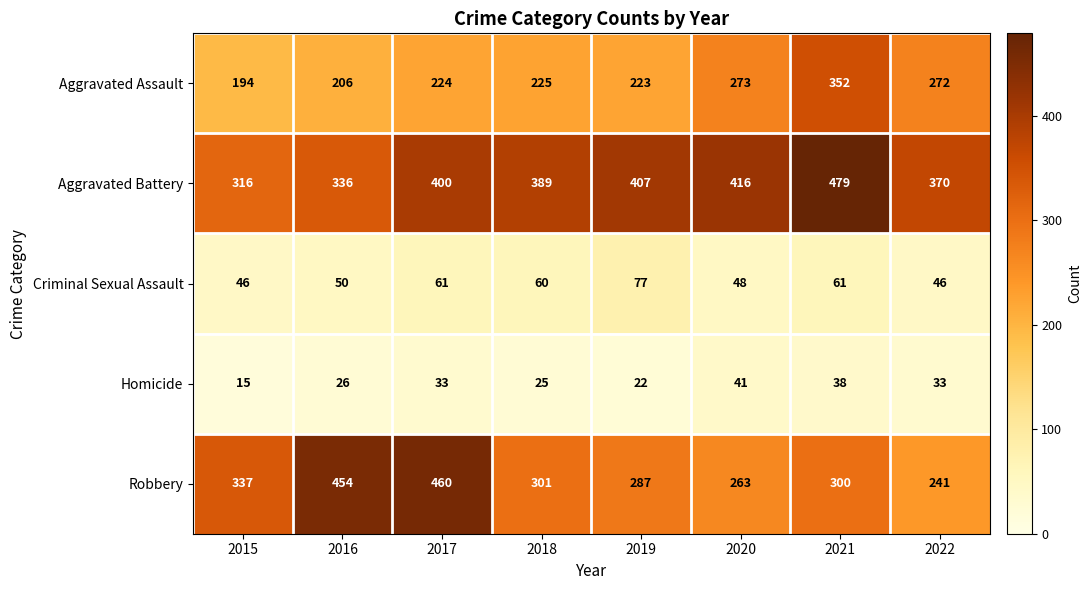

List the series in order of their peak value, highest first.

Aggravated Battery, Robbery, Aggravated Assault, Criminal Sexual Assault, Homicide